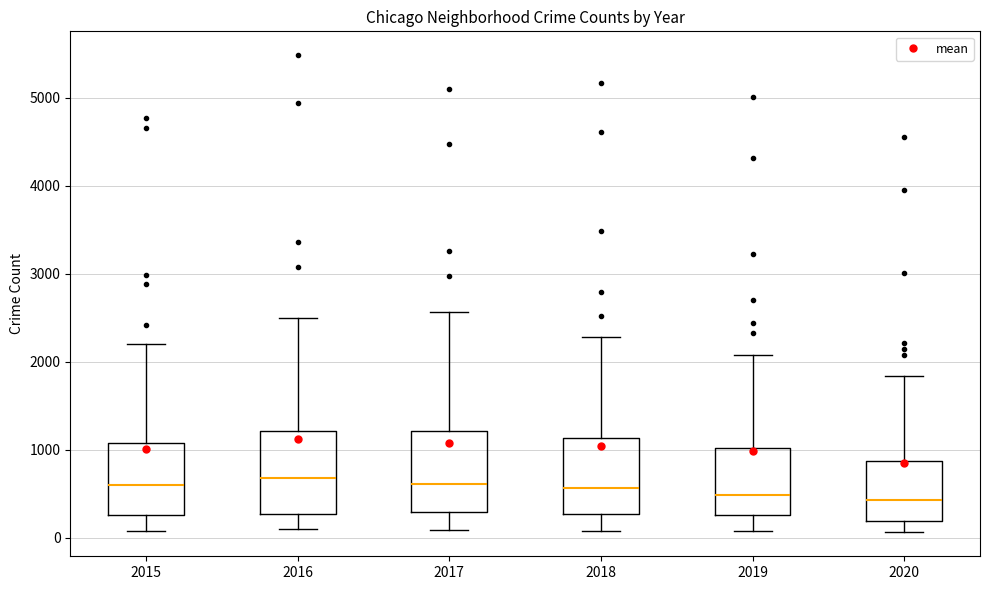

Reading left to right, transcribe this box plot: for each box, give where its median line is, the range the box spans, and where its two whiskers end, as read against the y-axis. The values are not printed on the chart, so give them approximately, as read against the axis.

2015: median 600, box 300 to 1100, whiskers 100 to 2200
2016: median 700, box 300 to 1200, whiskers 100 to 2500
2017: median 600, box 300 to 1200, whiskers 100 to 2600
2018: median 600, box 300 to 1100, whiskers 100 to 2300
2019: median 500, box 300 to 1000, whiskers 100 to 2100
2020: median 400, box 200 to 900, whiskers 100 to 1800